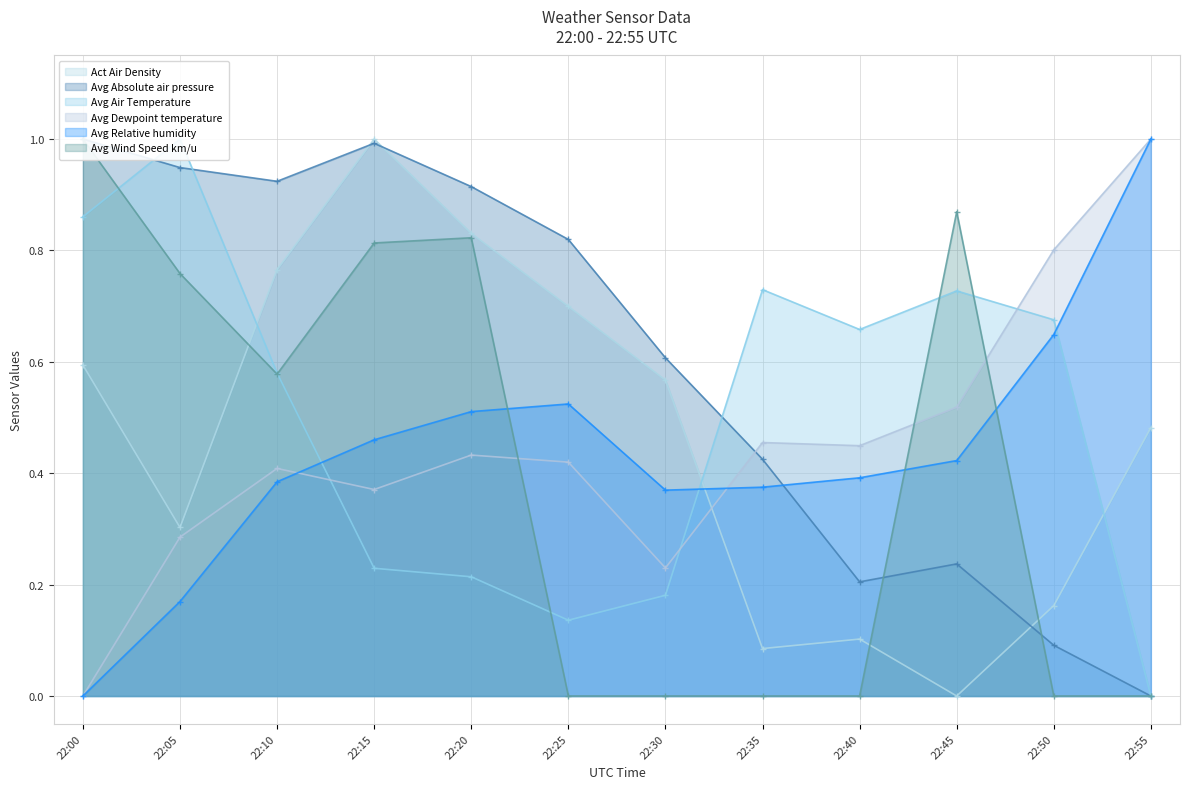

What value does the Avg Air Temperature series have at 22:20?

0.2